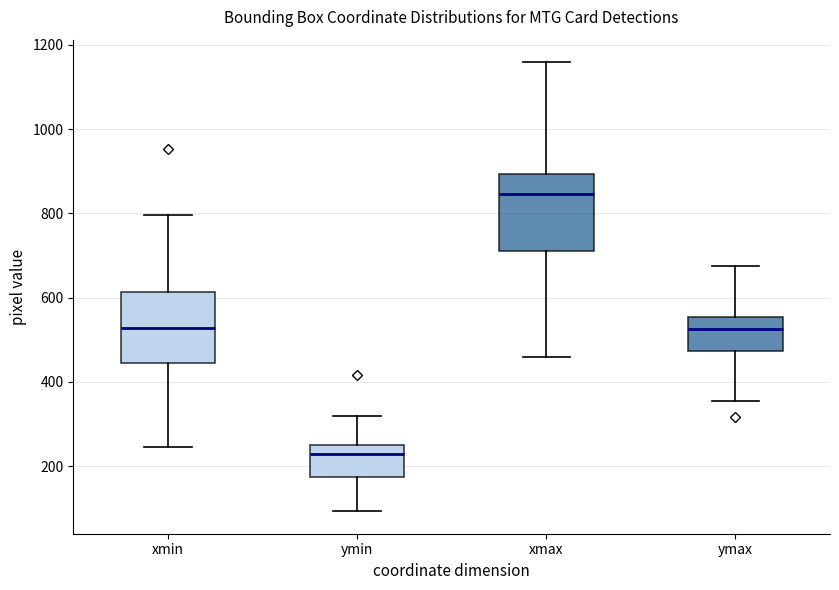

Reading left to right, transcribe this box plot: for each box, give where its median line is, the range the box spans, and where its two whiskers end, as read against the y-axis. The values are not printed on the chart, so give them approximately, as read against the axis.

xmin: median 520, box 440 to 620, whiskers 240 to 800
ymin: median 220, box 180 to 260, whiskers 100 to 320
xmax: median 840, box 720 to 900, whiskers 460 to 1160
ymax: median 520, box 480 to 560, whiskers 360 to 680